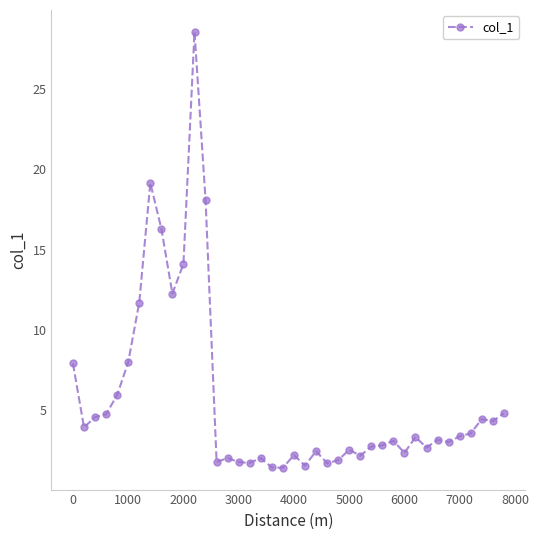

What is the smallest value displayed?

1.4